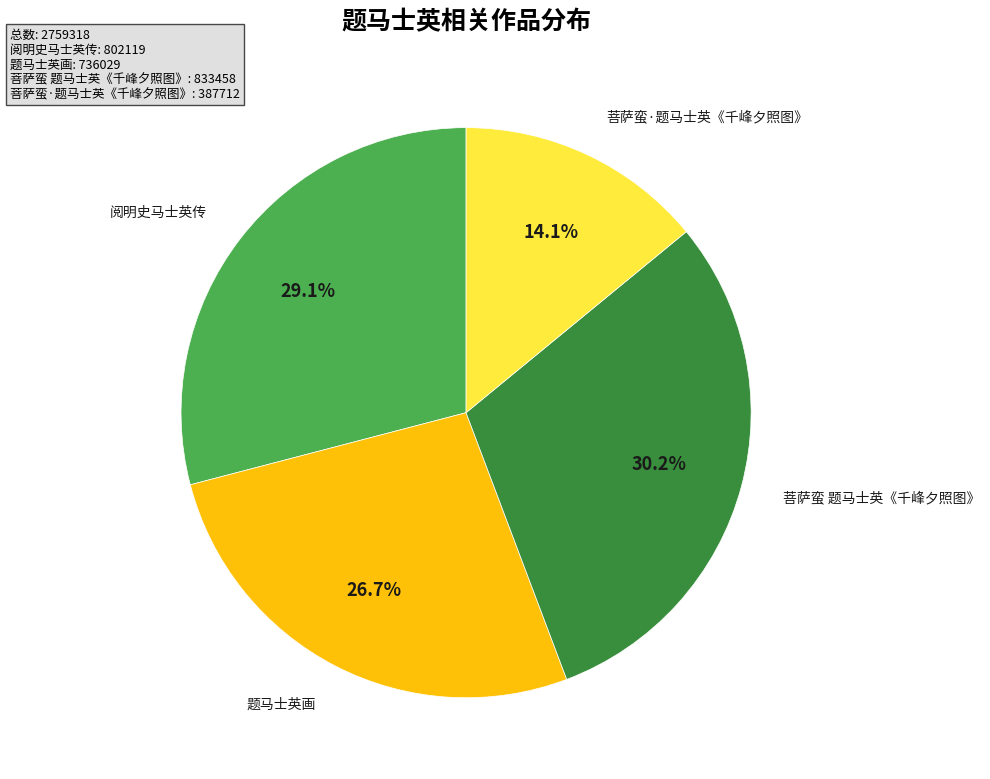

Count the number of slices in the pie.

4